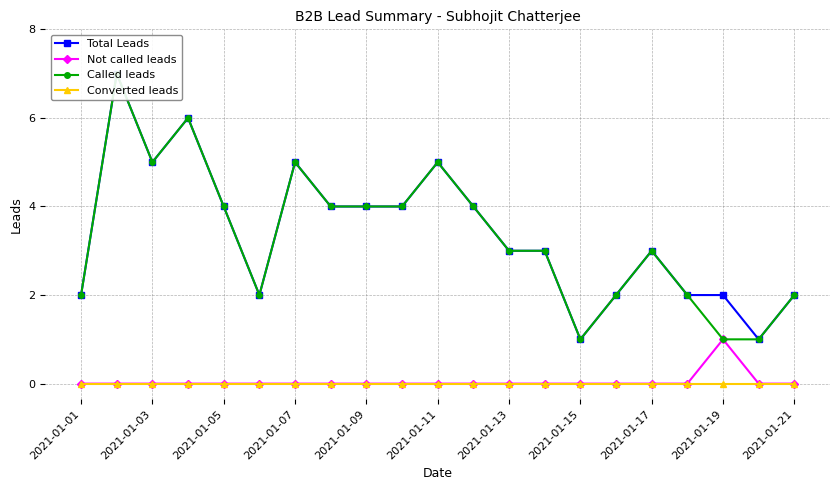

Does the chart display data point markers on the line(s)?

Yes